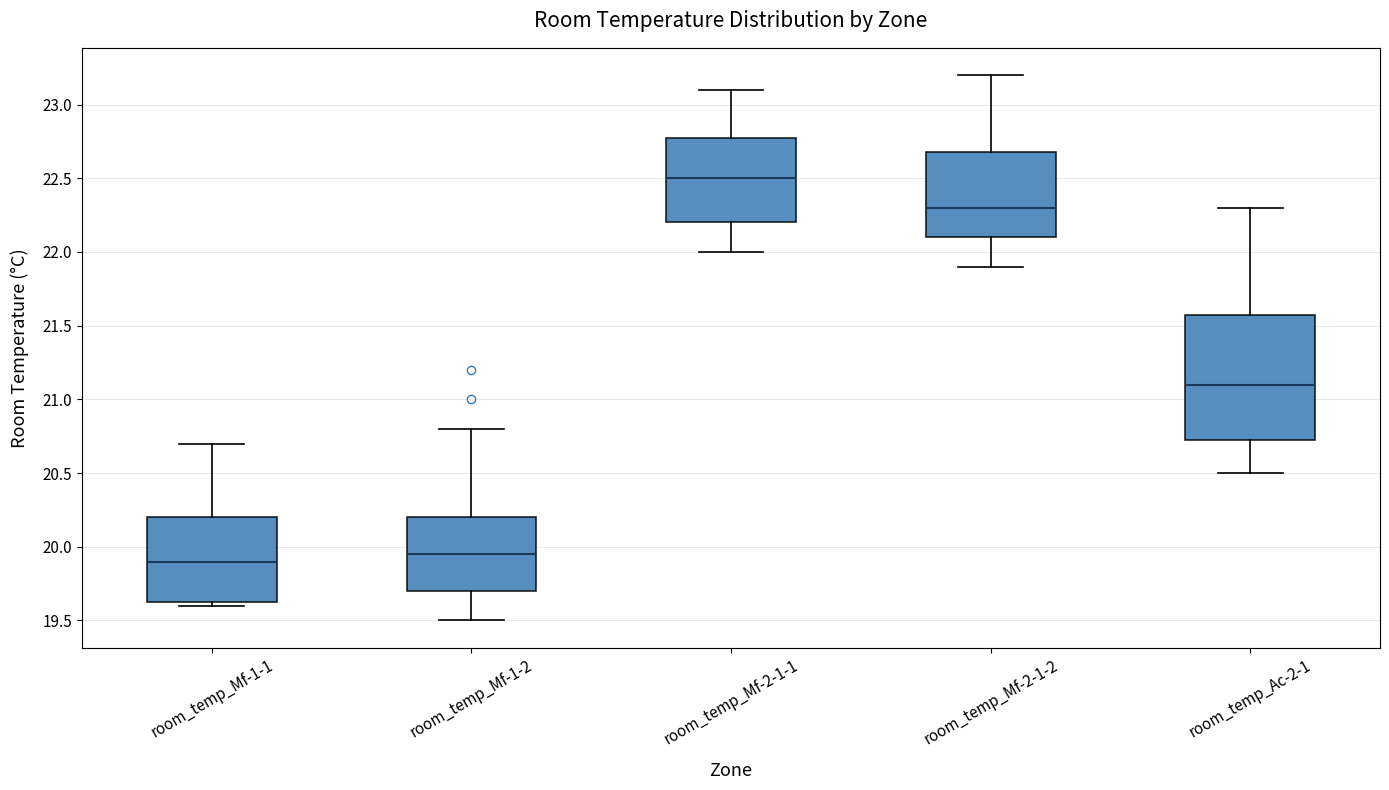

Reading left to right, read every box against the y-axis: the position of its median line, the range the box covers, and the ends of its whiskers. The values are not printed on the chart, so give them approximately, as read against the axis.

room_temp_Mf-1-1: median 19.90, box 19.65 to 20.20, whiskers 19.60 to 20.70
room_temp_Mf-1-2: median 19.95, box 19.70 to 20.20, whiskers 19.50 to 20.80
room_temp_Mf-2-1-1: median 22.50, box 22.20 to 22.80, whiskers 22.00 to 23.10
room_temp_Mf-2-1-2: median 22.30, box 22.10 to 22.70, whiskers 21.90 to 23.20
room_temp_Ac-2-1: median 21.10, box 20.75 to 21.60, whiskers 20.50 to 22.30